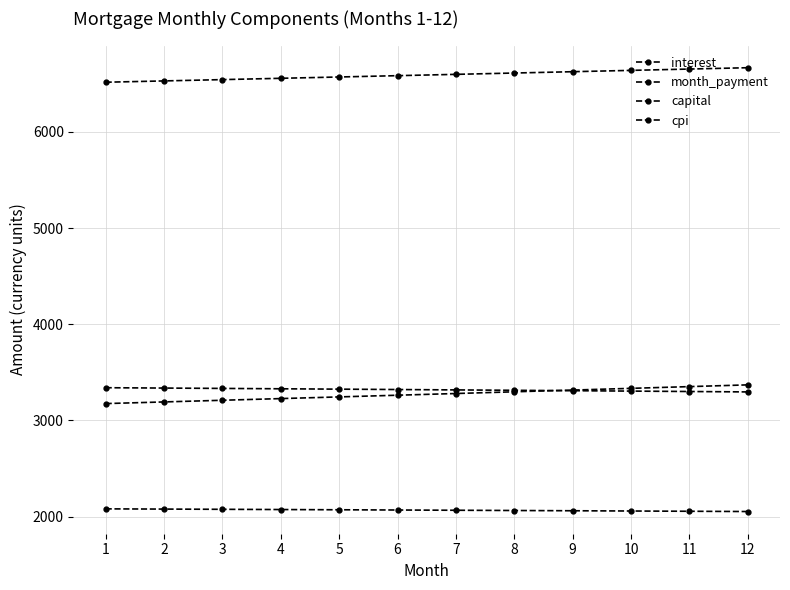

Which series has the largest range (max minus min)?

capital